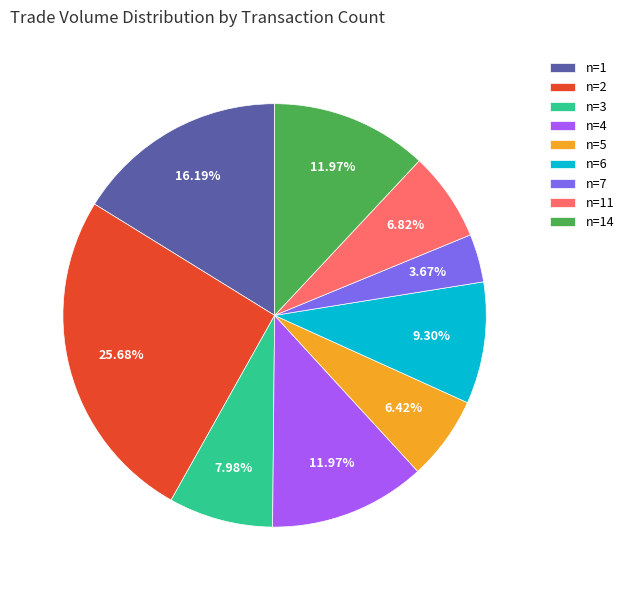

How many slices are in this pie chart?

9